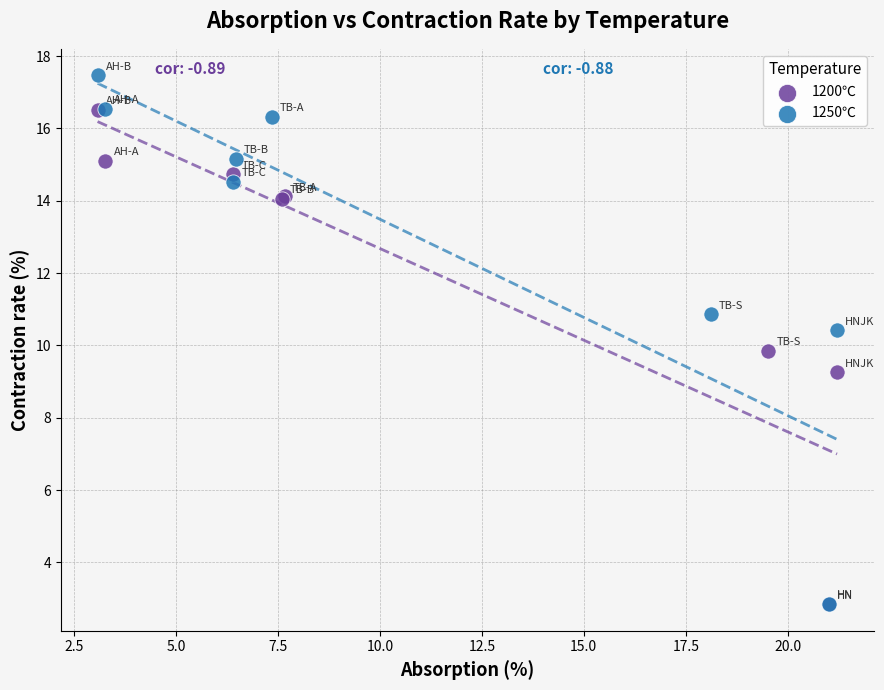

Which series has the largest Y range (max minus min)?

1250℃